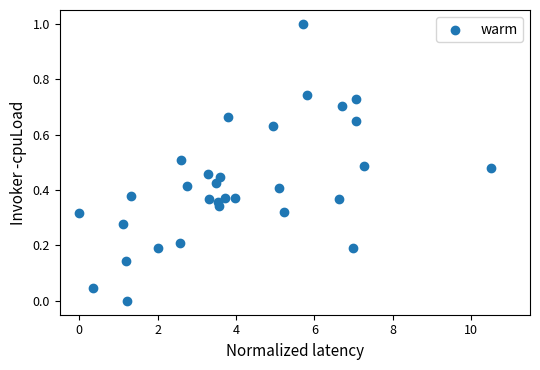

What is the range of Y values (max minus min)?

1.0